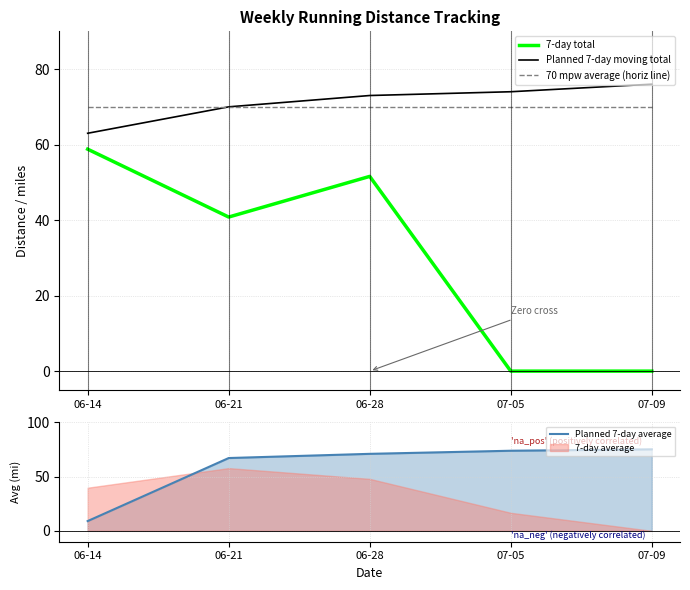

Reading right to left, extract all data points from this chart.

7-day total: 07-09=0.0	07-05=0.0	06-28=51.6	06-21=40.8	06-14=58.8
Planned 7-day moving total: 07-09=76.0	07-05=74.0	06-28=73.0	06-21=70.0	06-14=63.0
70 mpw average (horiz line): 07-09=70.0	07-05=70.0	06-28=70.0	06-21=70.0	06-14=70.0
Planned 7-day average: 07-09=75.0	07-05=73.7	06-28=70.9	06-21=67.0	06-14=9.0